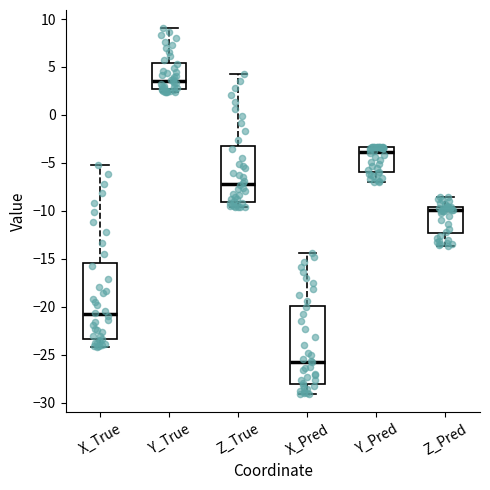

Reading left to right, transcribe this box plot: for each box, give where its median line is, the range the box spans, and where its two whiskers end, as read against the y-axis. The values are not printed on the chart, so give them approximately, as read against the axis.

X_True: median -21.0, box -23.5 to -15.5, whiskers -24.0 to -5.0
Y_True: median 3.5, box 2.5 to 5.5, whiskers 2.5 (just below the box's lower edge) to 9.0
Z_True: median -7.0, box -9.0 to -3.5, whiskers -9.5 to 4.0
X_Pred: median -25.5, box -28.0 to -20.0, whiskers -29.0 to -14.5
Y_Pred: median -4.0, box -6.0 to -3.5, whiskers -7.0 to -3.5
Z_Pred: median -10.0, box -12.5 to -9.5, whiskers -13.5 to -8.5